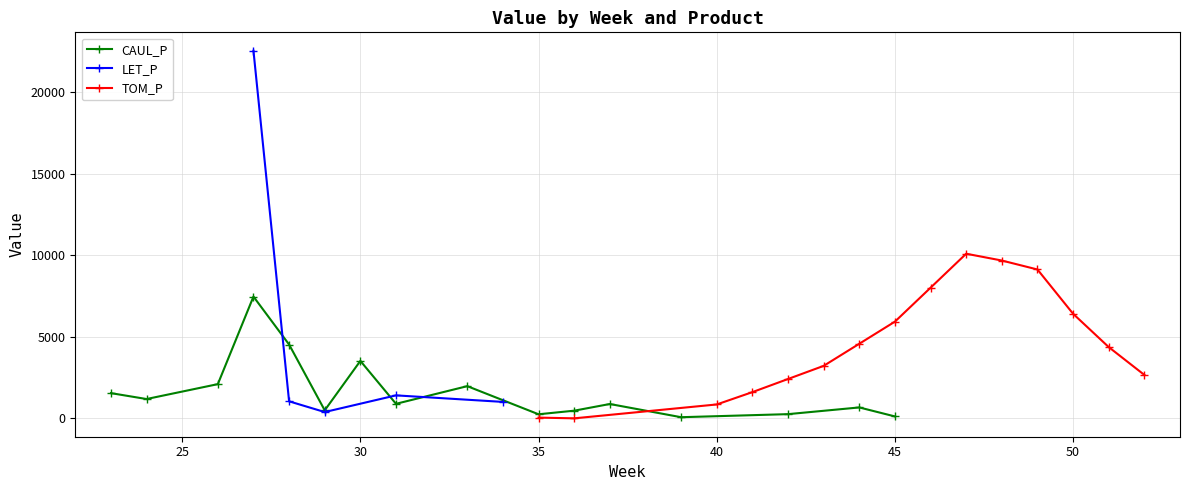

Is it true that TOM_P equals 1.6 at 24?

False